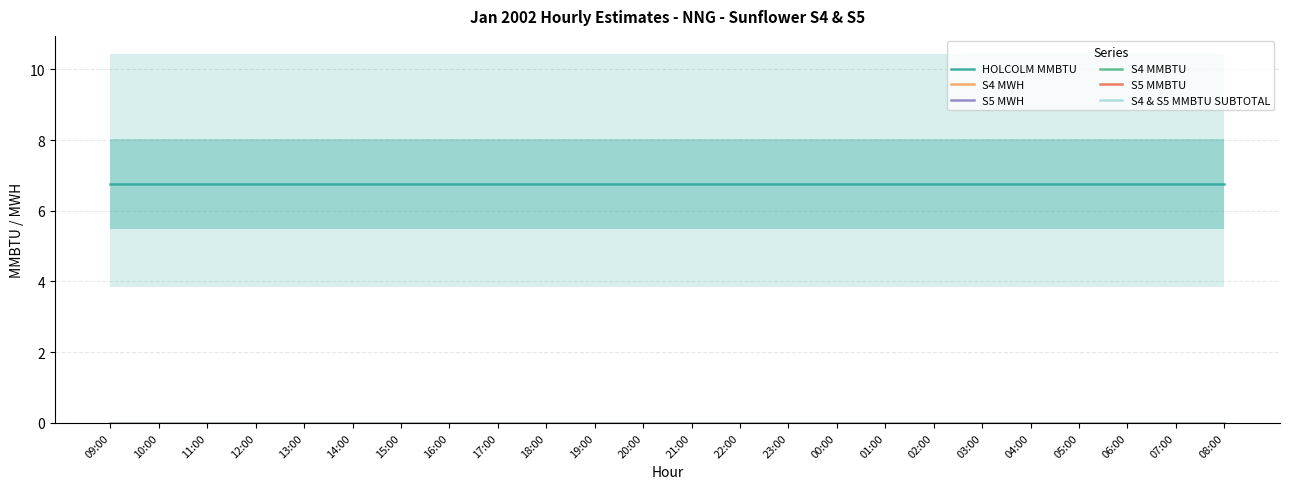

Reading right to left, list all the values displayed in this chart.

HOLCOLM MMBTU: 6.8	6.8	6.8	6.8	6.8	6.8	6.8	6.8	6.8	6.8	6.8	6.8	6.8	6.8	6.8	6.8	6.8	6.8	6.8	6.8	6.8	6.8	6.8	6.8
S4 MWH: 0.0	0.0	0.0	0.0	0.0	0.0	0.0	0.0	0.0	0.0	0.0	0.0	0.0	0.0	0.0	0.0	0.0	0.0	0.0	0.0	0.0	0.0	0.0	0.0
S5 MWH: 0.0	0.0	0.0	0.0	0.0	0.0	0.0	0.0	0.0	0.0	0.0	0.0	0.0	0.0	0.0	0.0	0.0	0.0	0.0	0.0	0.0	0.0	0.0	0.0
S4 MMBTU: 0.0	0.0	0.0	0.0	0.0	0.0	0.0	0.0	0.0	0.0	0.0	0.0	0.0	0.0	0.0	0.0	0.0	0.0	0.0	0.0	0.0	0.0	0.0	0.0
S5 MMBTU: 0.0	0.0	0.0	0.0	0.0	0.0	0.0	0.0	0.0	0.0	0.0	0.0	0.0	0.0	0.0	0.0	0.0	0.0	0.0	0.0	0.0	0.0	0.0	0.0
S4 & S5 MMBTU SUBTOTAL: 0.0	0.0	0.0	0.0	0.0	0.0	0.0	0.0	0.0	0.0	0.0	0.0	0.0	0.0	0.0	0.0	0.0	0.0	0.0	0.0	0.0	0.0	0.0	0.0